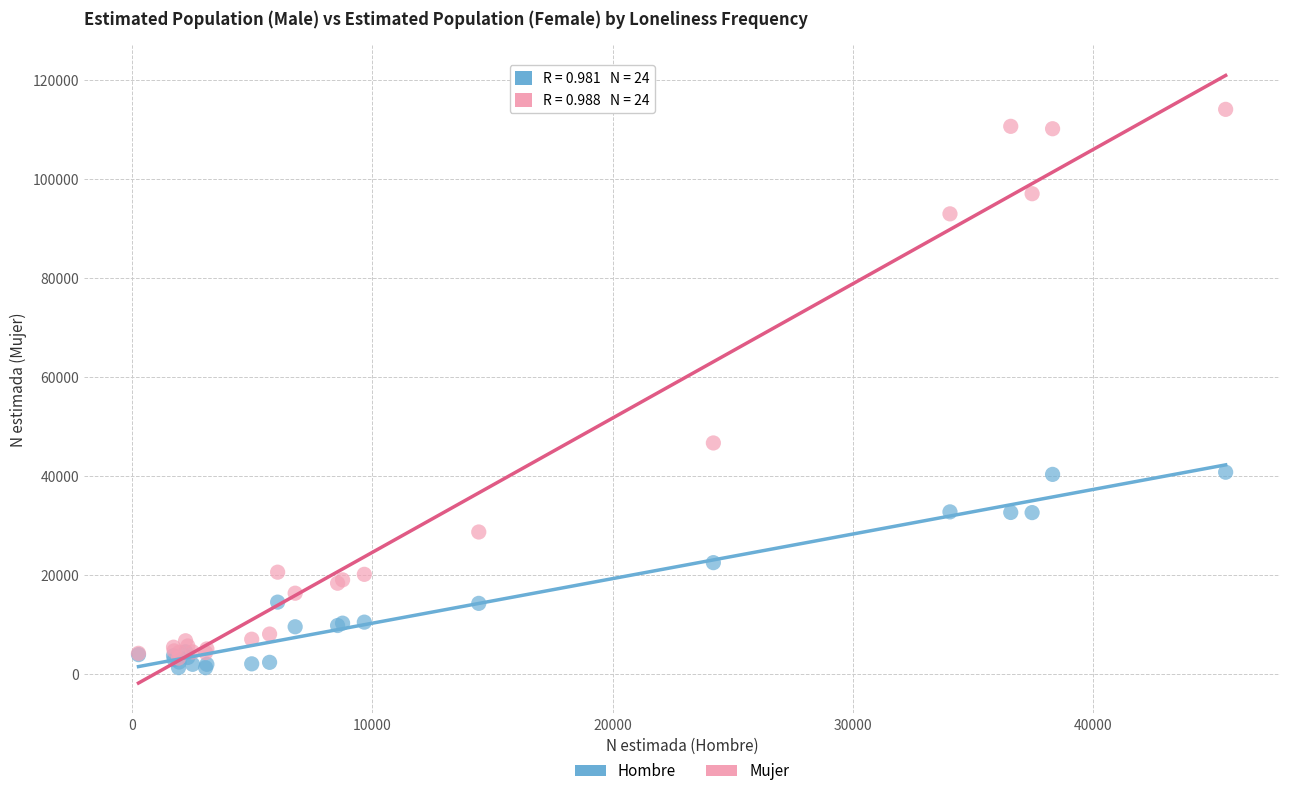

What are all the series names shown in the legend?

Hombre, Mujer